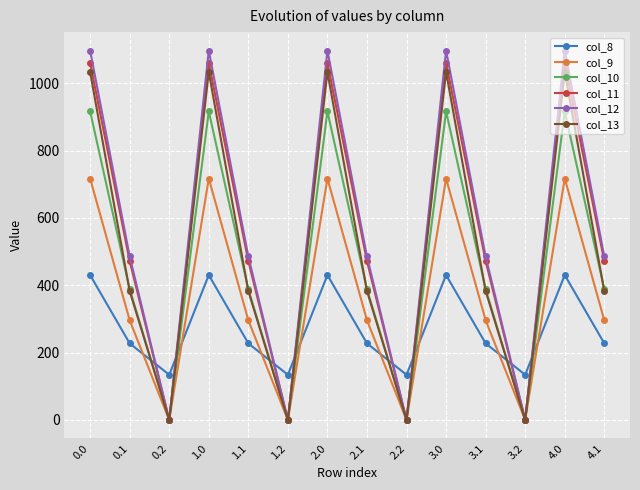

Which series ends up on top after the final intersection of col_8 and col_12?

col_12